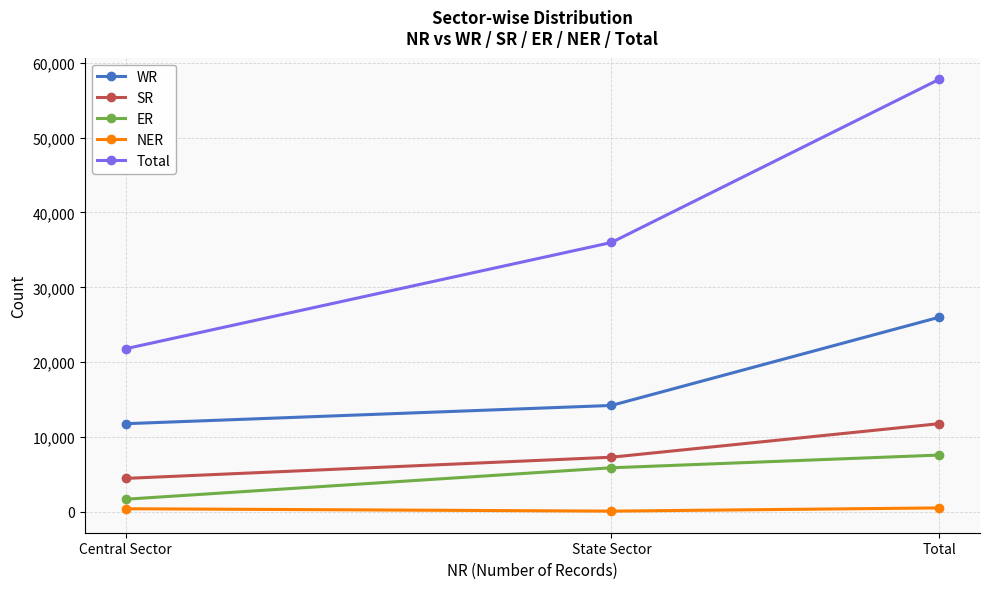

The ER series shows 8314 at State Sector. True or false?

False